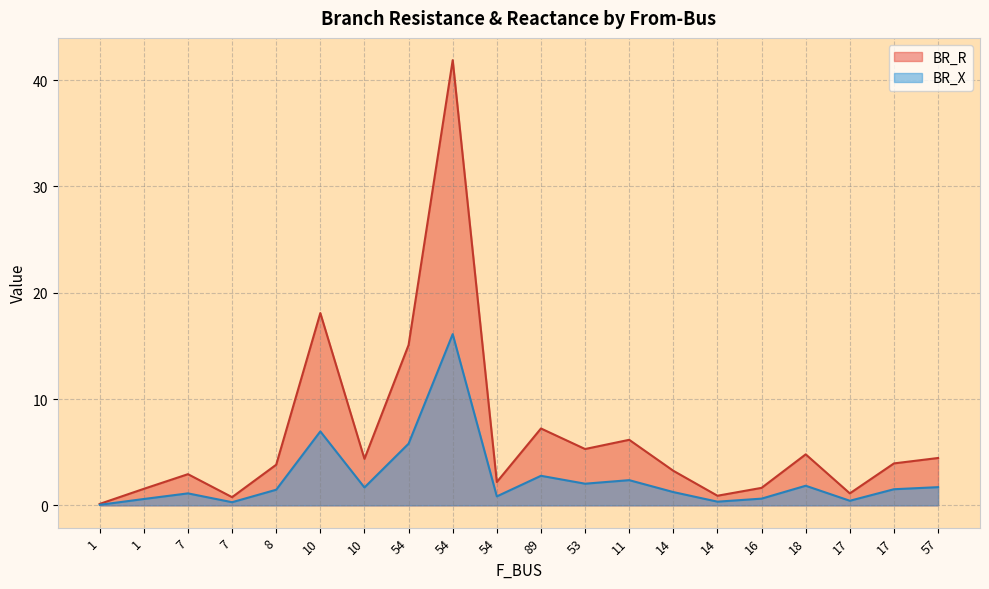

Reading left to right, transcribe all the data shown in this chart.

BR_R: 0.1	1.6	2.9	0.8	3.8	18.1	4.4	15.1	41.9	2.2	7.2	5.3	6.2	3.3	0.9	1.6	4.8	1.1	3.9	4.5
BR_X: 0.1	0.6	1.1	0.3	1.5	7.0	1.7	5.8	16.1	0.8	2.8	2.0	2.4	1.3	0.3	0.6	1.8	0.4	1.5	1.7